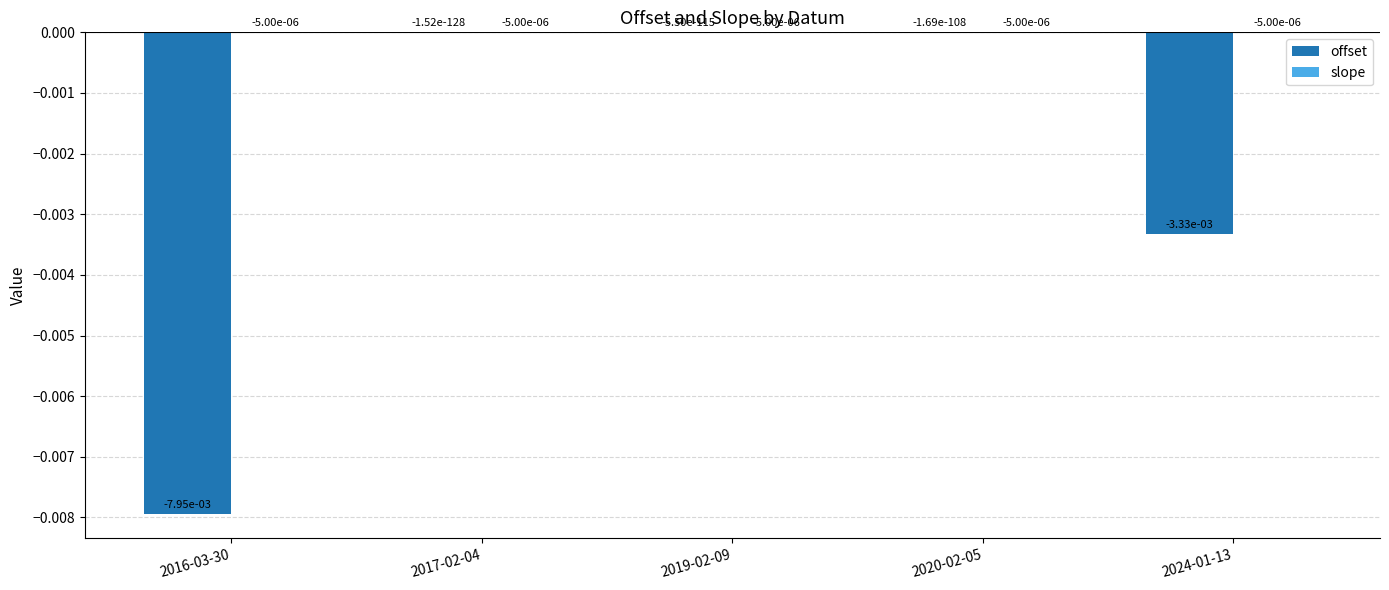

Which series changed the most between 2016-03-30 and 2019-02-09?

offset